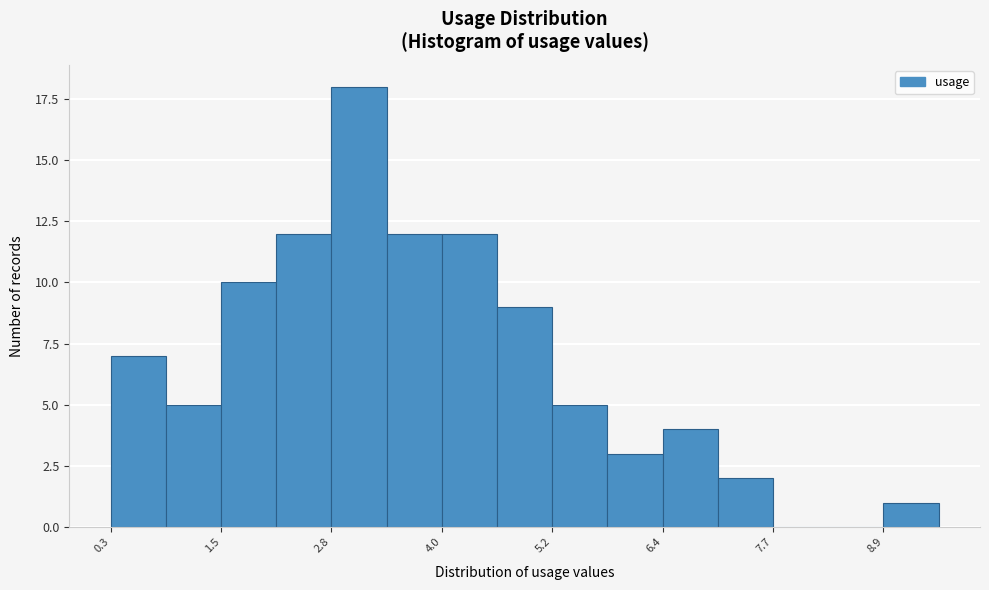

Around what value on the x-axis is the tallest bar? Give the approximate position of its centre, as read against the axis.

3.0